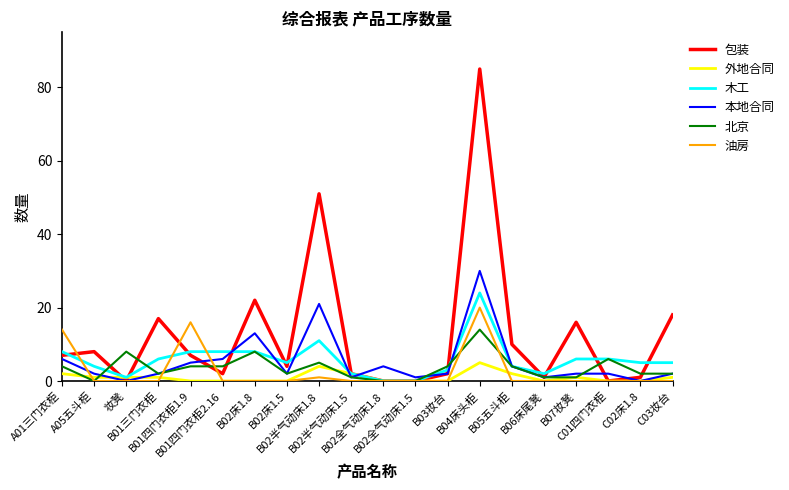

What is the difference between the second highest and second lowest values in the 外地合同 series?

4